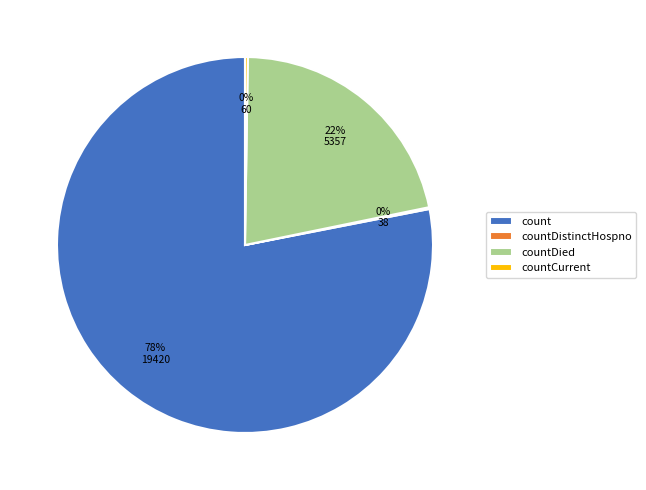

To the nearest percent, what is the average slice percentage?

25%